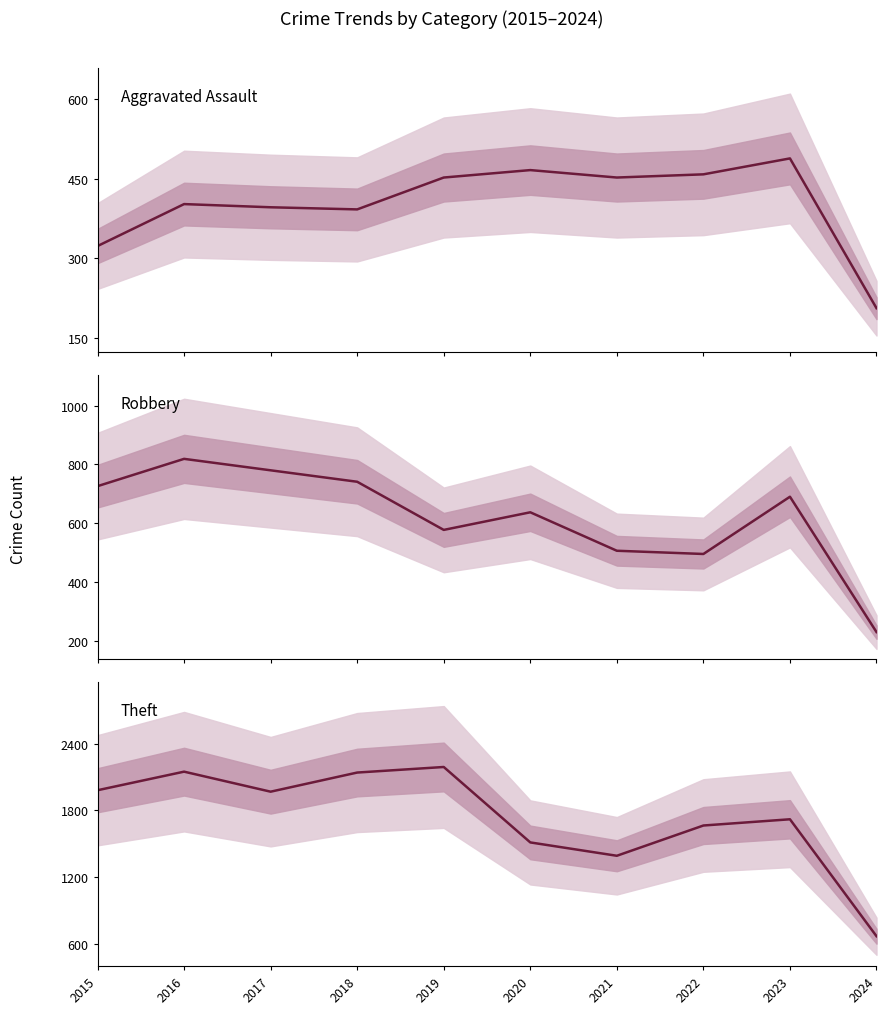

Is it true that Theft equals 2148 at 2016?

True